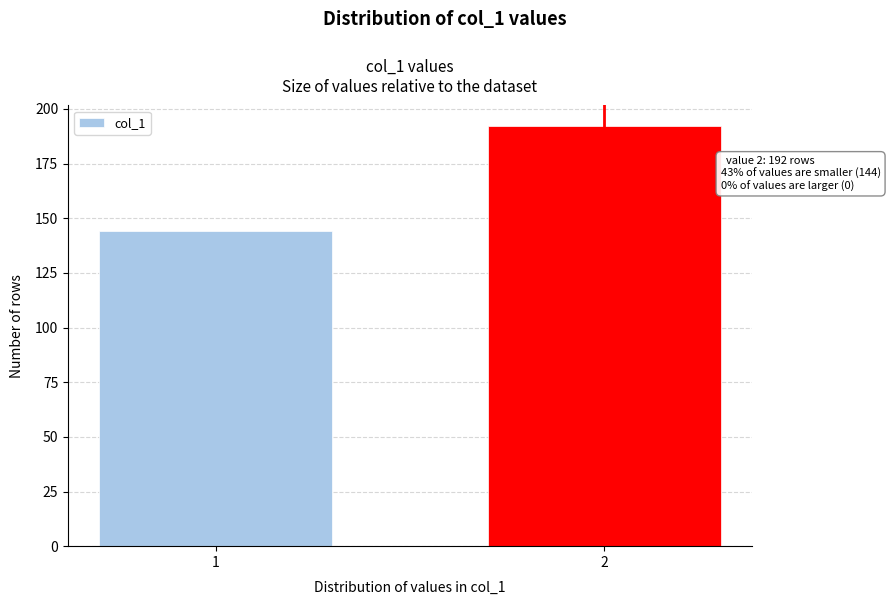

Reading right to left, what are all the values shown in this chart?

2=192	1=144